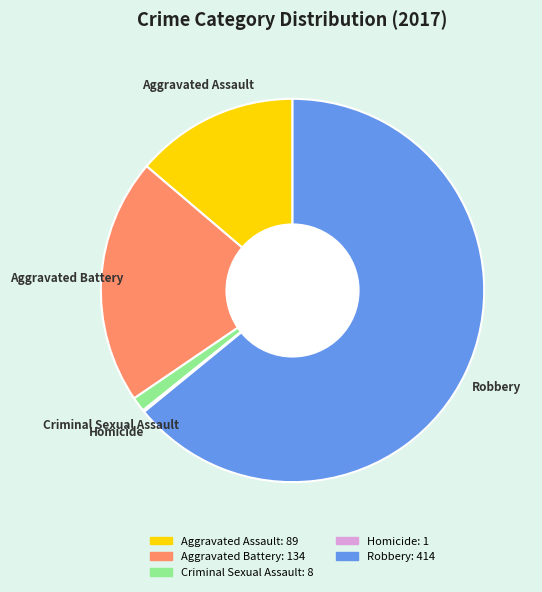

The Criminal Sexual Assault slice represents 1% of the pie. True or false?

True